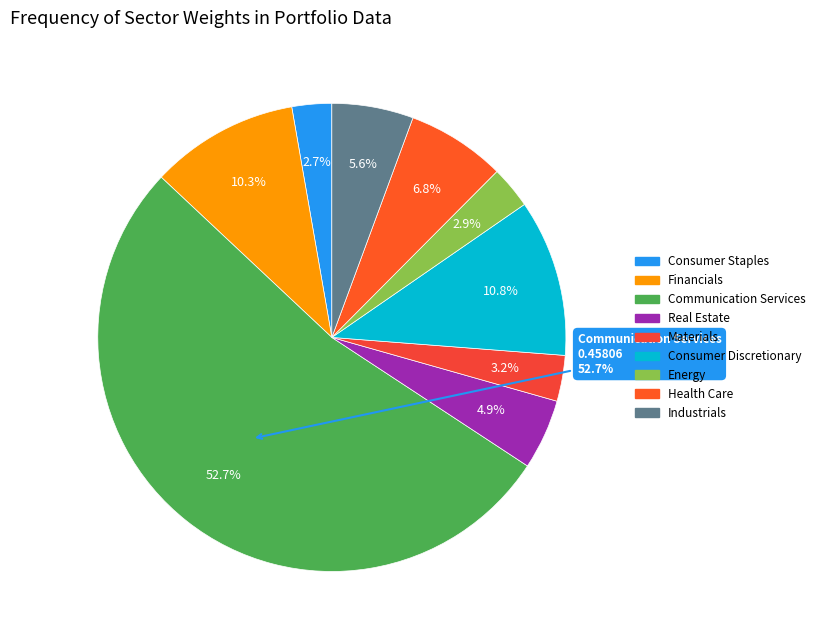

Which slice is the smallest?

Consumer Staples